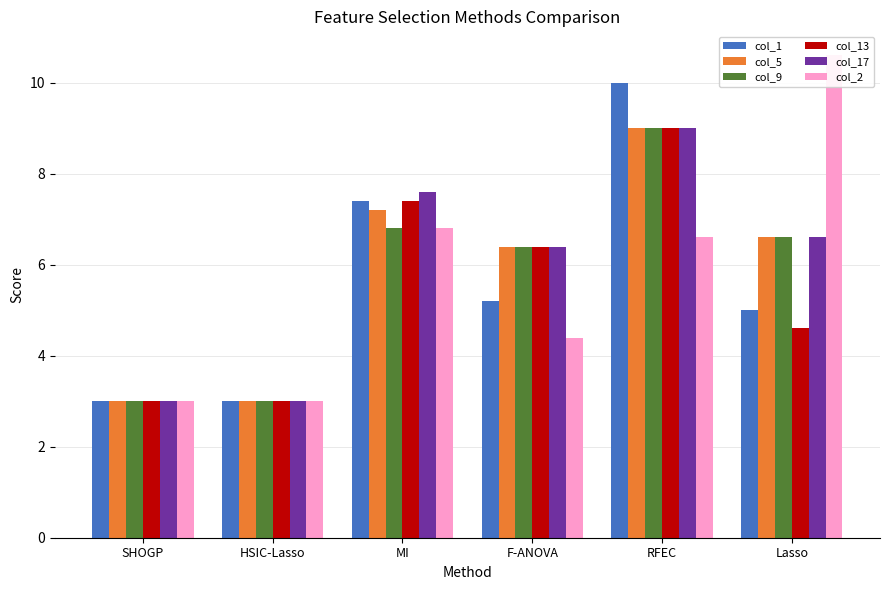

Reading right to left, transcribe all the data shown in this chart.

col_1: 5.0	10.0	5.2	7.4	3.0	3.0
col_5: 6.6	9.0	6.4	7.2	3.0	3.0
col_9: 6.6	9.0	6.4	6.8	3.0	3.0
col_13: 4.6	9.0	6.4	7.4	3.0	3.0
col_17: 6.6	9.0	6.4	7.6	3.0	3.0
col_2: 10.6	6.6	4.4	6.8	3.0	3.0